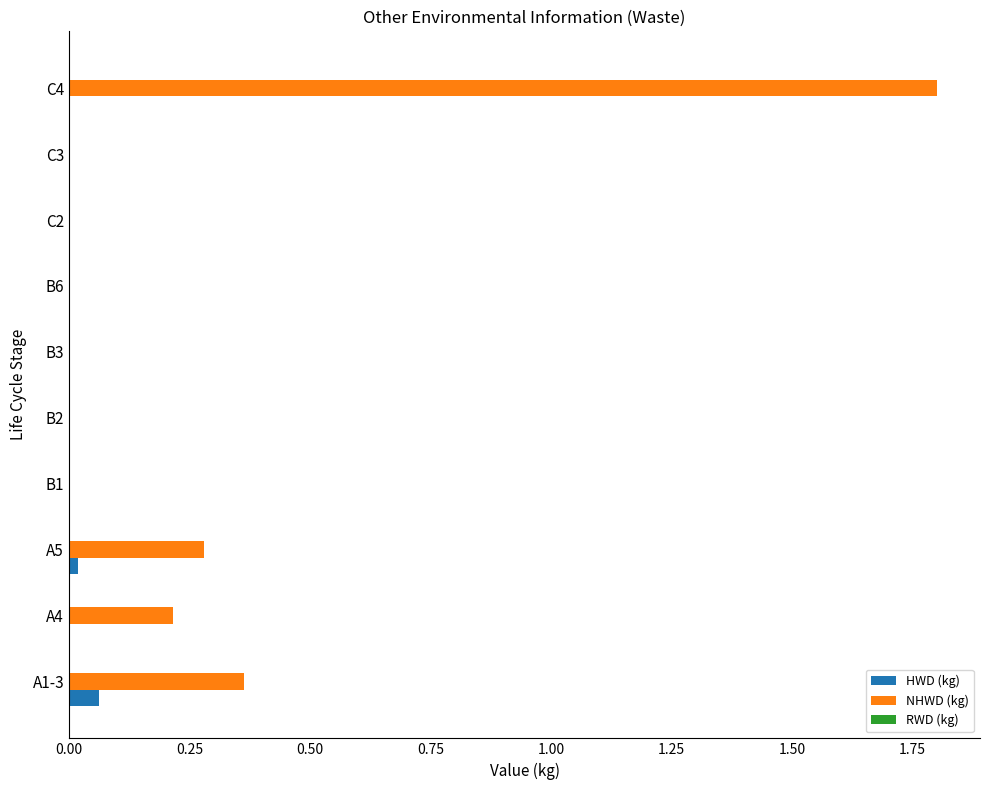

Is it true that HWD (kg) equals 0.0 at B6?

True